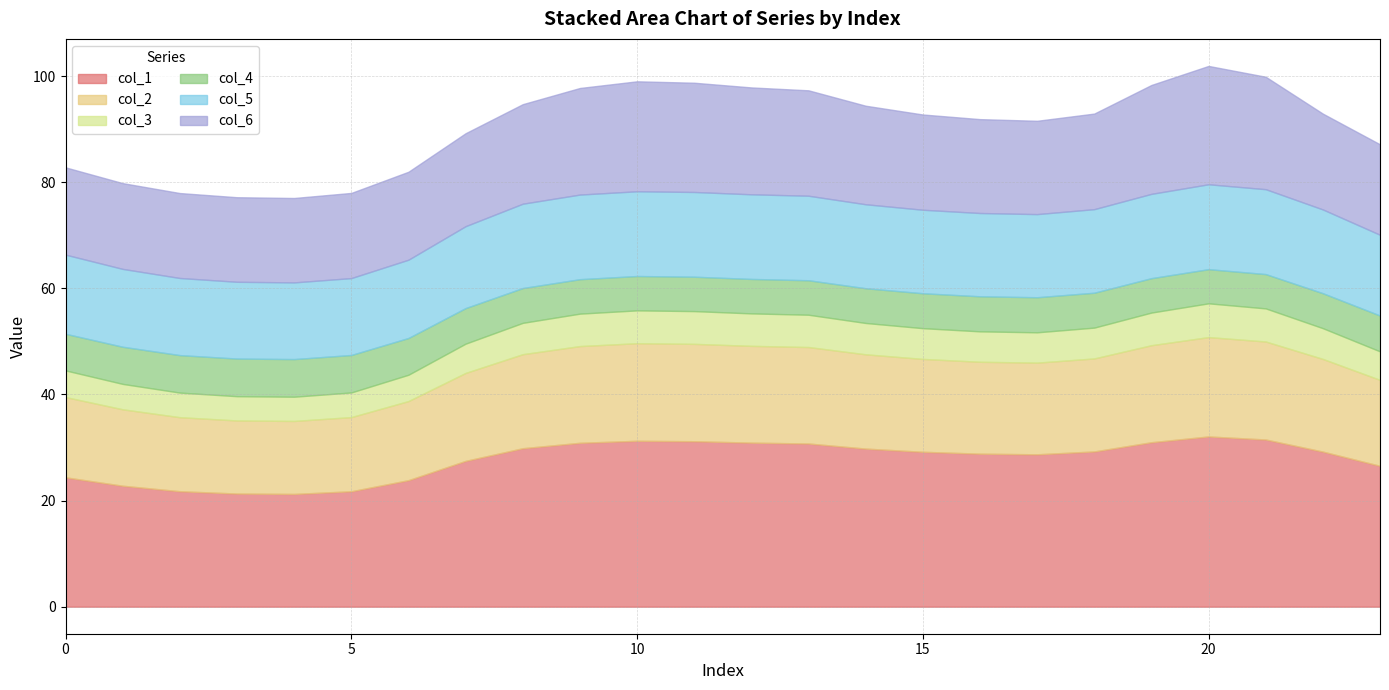

At which category is the sum across all series the highest?

20